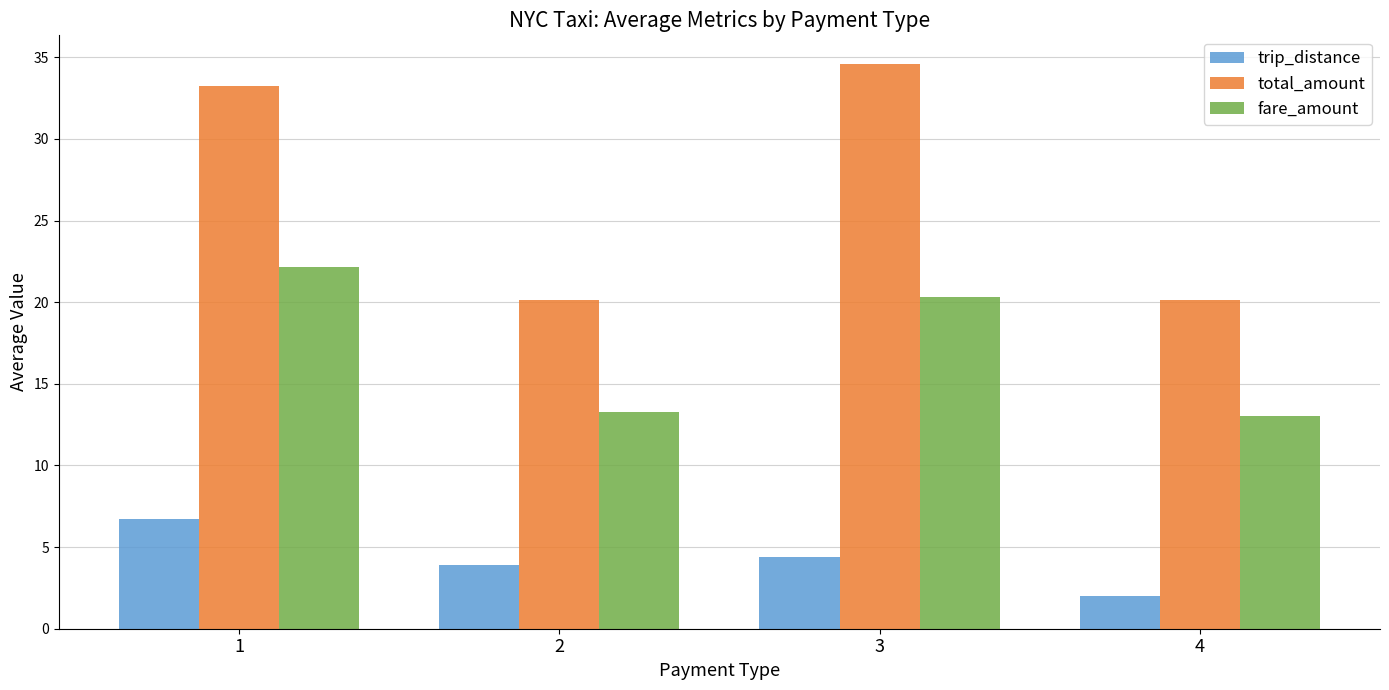

Which category has the lowest value across all series?

4